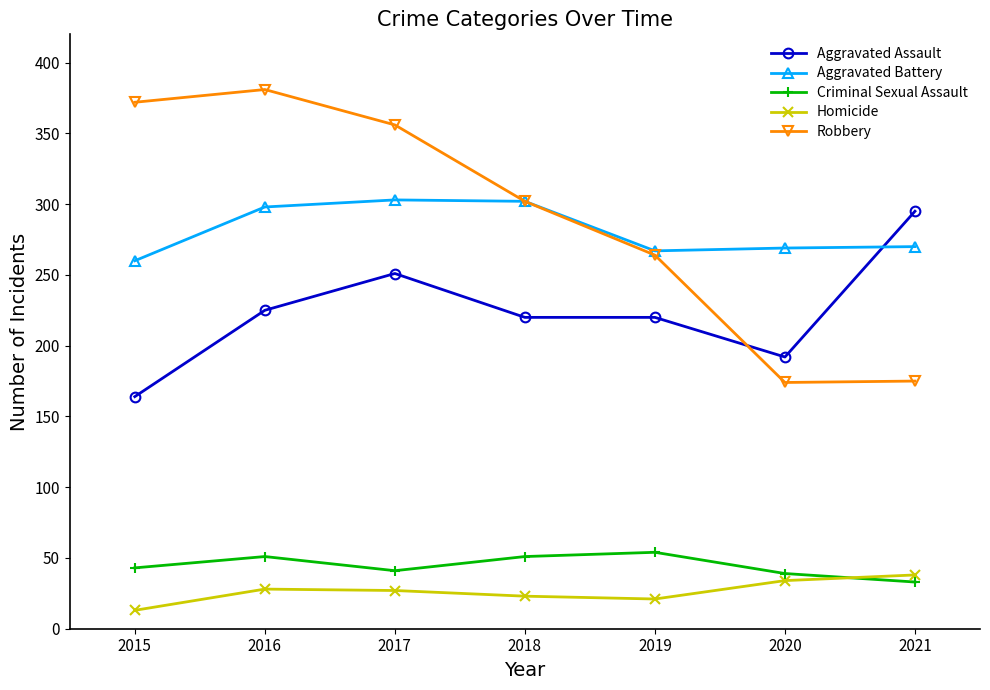

Which category has the lowest value in the Aggravated Battery series?

2015